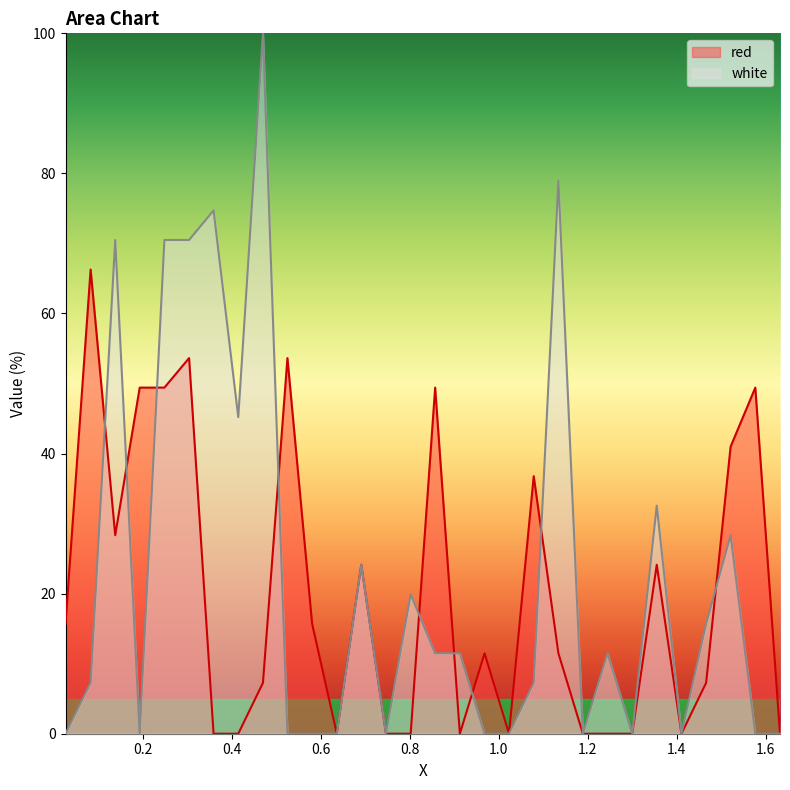

Reading right to left, extract all data points from this chart.

red: 0.0	49.4	41.0	7.3	0.0	24.1	0.0	0.0	0.0	11.5	36.8	0.0	11.5	0.0	49.4	0.0	0.0	24.1	0.0	15.7	53.6	7.3	0.0	0.0	53.6	49.4	49.4	28.3	66.3	15.7
white: 0.0	0.0	28.3	15.7	0.0	32.6	0.0	11.5	0.0	78.9	7.3	0.0	0.0	11.5	11.5	19.9	0.0	24.1	0.0	0.0	0.0	100.0	45.2	74.7	70.5	70.5	0.0	70.5	7.3	0.0